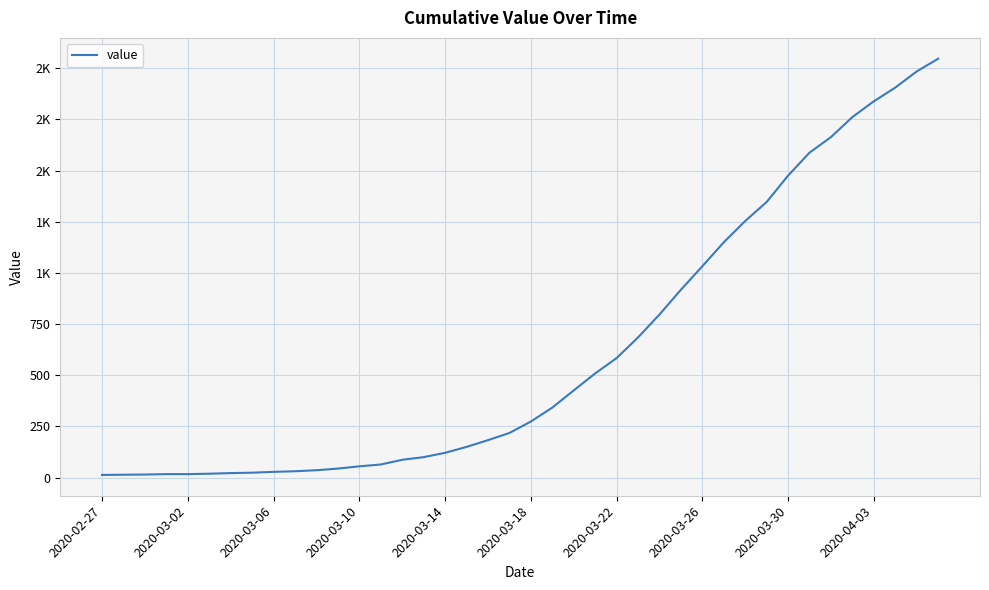

Does the chart have visible grid lines?

Yes